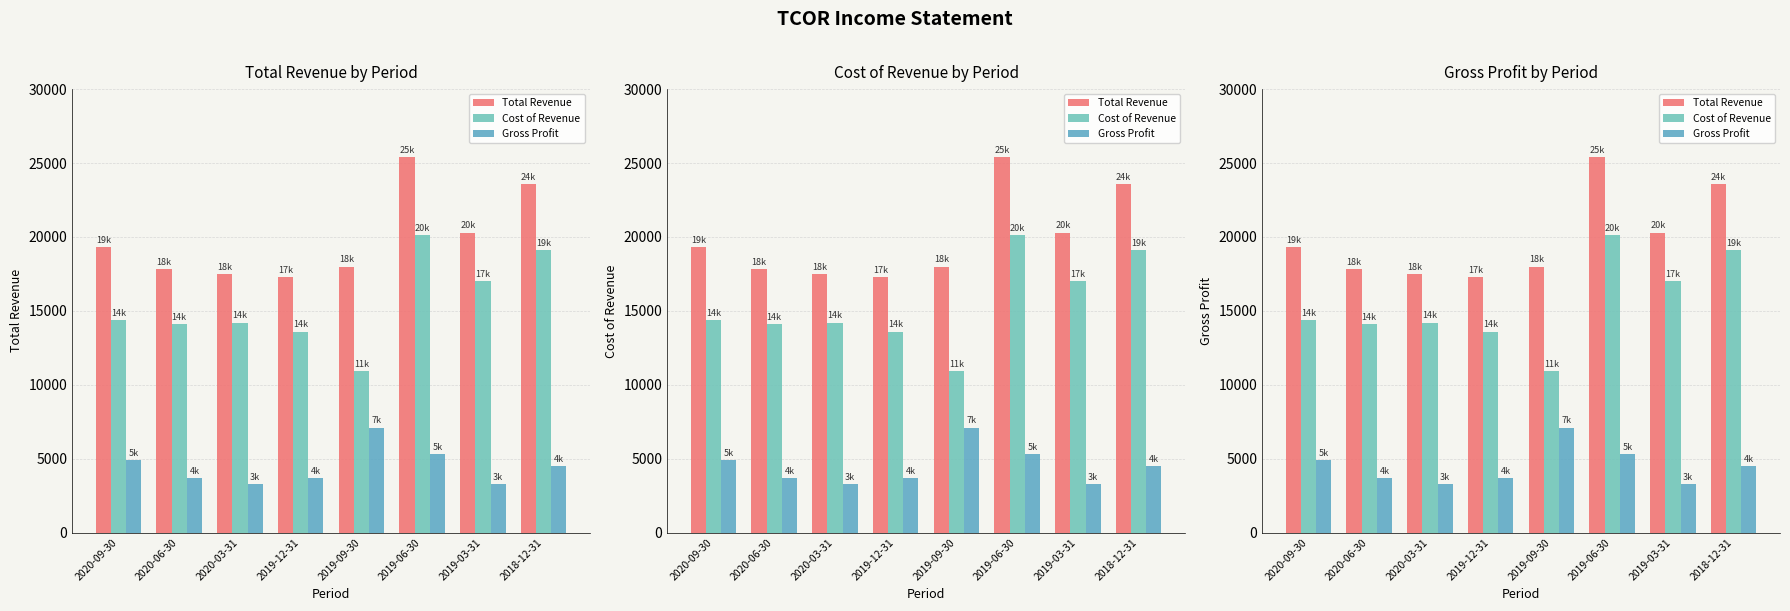

Is the value of Total Revenue at 2020-06-30 greater than the value of Gross Profit at 2019-09-30?

Yes